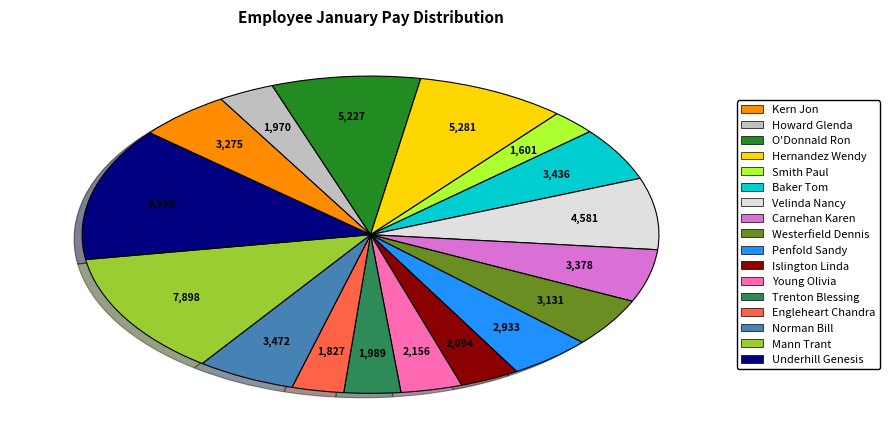

True or false: Baker Tom accounts for 5% of the total.

True